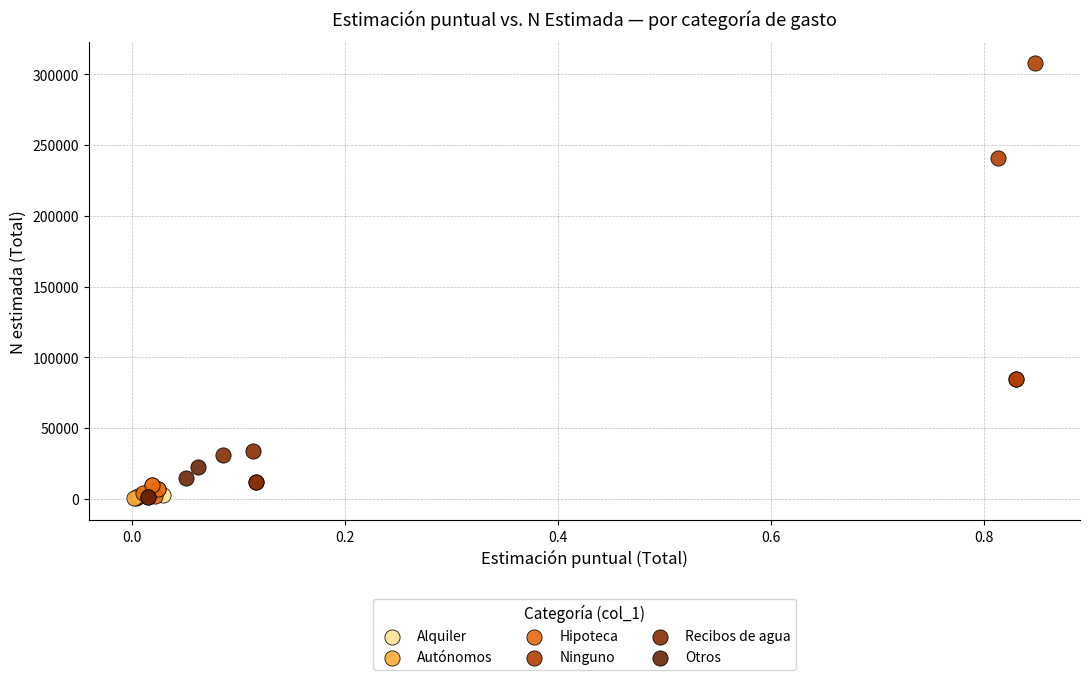

Which series has the widest spread of Y values?

Ninguno